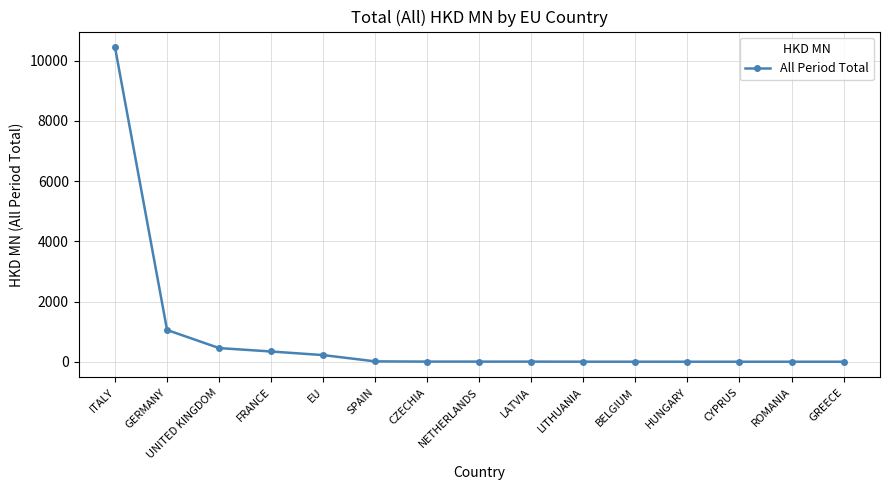

Read the value at UNITED KINGDOM.

453.7